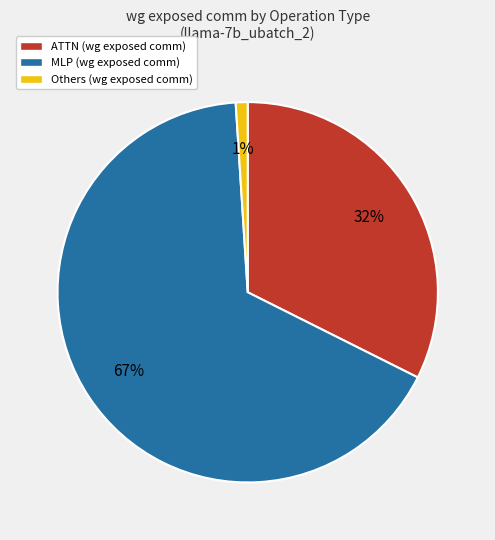

What percentage is the MLP (wg exposed comm) slice, to the nearest percent?

67%